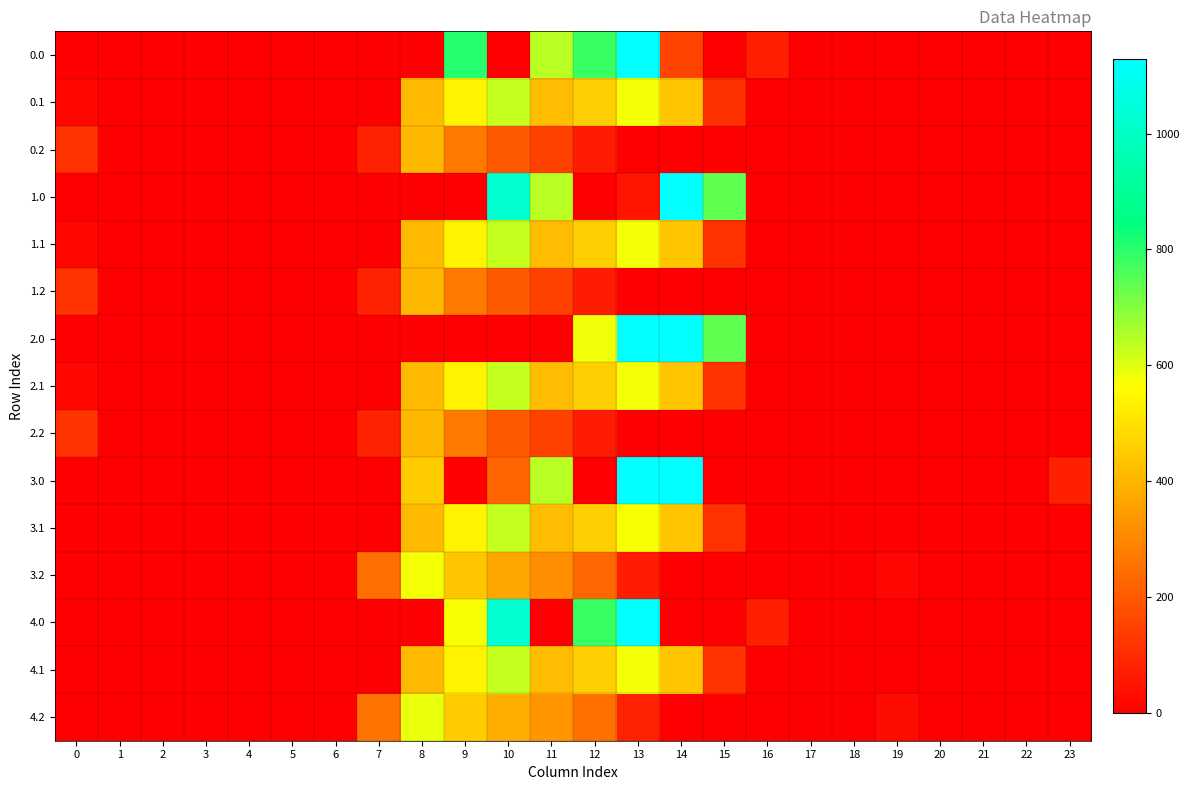

Reading left to right, transcribe all the data shown in this chart.

0.0: 0=0.0	1=0.0	2=0.0	3=0.0	4=0.0	5=0.0	6=0.0	7=0.0	8=0.0	9=804.0	10=0.0	11=640.9	12=784.4	13=1129.0	14=150.7	15=0.0	16=67.6	17=0.0	18=0.0	19=0.0	20=0.0	21=0.0	22=0.0	23=0.0
0.1: 0=15.4	1=0.0	2=0.0	3=0.0	4=0.0	5=0.0	6=0.0	7=0.0	8=412.6	9=542.1	10=628.1	11=415.4	12=456.1	13=574.0	14=438.6	15=109.7	16=0.0	17=0.0	18=0.0	19=0.0	20=0.0	21=0.0	22=0.0	23=0.0
0.2: 0=112.9	1=0.0	2=0.0	3=0.0	4=0.0	5=0.0	6=0.0	7=77.9	8=407.2	9=271.1	10=202.5	11=149.1	12=65.2	13=0.0	14=0.0	15=0.0	16=0.0	17=0.0	18=0.0	19=0.0	20=0.0	21=0.0	22=0.0	23=0.0
1.0: 0=0.0	1=0.0	2=0.0	3=0.0	4=0.0	5=0.0	6=0.0	7=0.0	8=0.0	9=0.0	10=1023.2	11=640.9	12=0.0	13=45.3	14=1128.3	15=739.0	16=0.0	17=0.0	18=0.0	19=0.0	20=0.0	21=0.0	22=0.0	23=0.0
1.1: 0=15.4	1=0.0	2=0.0	3=0.0	4=0.0	5=0.0	6=0.0	7=0.0	8=411.2	9=542.1	10=628.1	11=415.4	12=456.1	13=574.0	14=438.6	15=111.1	16=0.0	17=0.0	18=0.0	19=0.0	20=0.0	21=0.0	22=0.0	23=0.0
1.2: 0=112.9	1=0.0	2=0.0	3=0.0	4=0.0	5=0.0	6=0.0	7=77.9	8=407.2	9=271.1	10=202.5	11=149.1	12=65.2	13=0.0	14=0.0	15=0.0	16=0.0	17=0.0	18=0.0	19=0.0	20=0.0	21=0.0	22=0.0	23=0.0
2.0: 0=0.0	1=0.0	2=0.0	3=0.0	4=0.0	5=0.0	6=0.0	7=0.0	8=0.0	9=0.0	10=0.0	11=0.0	12=580.4	13=1129.0	14=1128.3	15=739.0	16=0.0	17=0.0	18=0.0	19=0.0	20=0.0	21=0.0	22=0.0	23=0.0
2.1: 0=15.4	1=0.0	2=0.0	3=0.0	4=0.0	5=0.0	6=0.0	7=0.0	8=411.2	9=542.1	10=628.1	11=415.4	12=456.1	13=574.0	14=438.6	15=111.1	16=0.0	17=0.0	18=0.0	19=0.0	20=0.0	21=0.0	22=0.0	23=0.0
2.2: 0=112.9	1=0.0	2=0.0	3=0.0	4=0.0	5=0.0	6=0.0	7=77.9	8=407.2	9=271.1	10=202.5	11=149.1	12=65.2	13=0.0	14=0.0	15=0.0	16=0.0	17=0.0	18=0.0	19=0.0	20=0.0	21=0.0	22=0.0	23=0.0
3.0: 0=0.0	1=0.0	2=0.0	3=0.0	4=0.0	5=0.0	6=0.0	7=0.0	8=454.2	9=0.0	10=224.2	11=640.9	12=0.0	13=1129.0	14=1128.3	15=0.0	16=0.0	17=0.0	18=0.0	19=0.0	20=0.0	21=0.0	22=0.0	23=71.8
3.1: 0=0.0	1=0.0	2=0.0	3=0.0	4=0.0	5=0.0	6=0.0	7=0.0	8=412.6	9=542.1	10=628.1	11=415.4	12=456.1	13=572.7	14=438.6	15=111.1	16=0.0	17=0.0	18=0.0	19=0.0	20=0.0	21=0.0	22=0.0	23=0.0
3.2: 0=0.0	1=0.0	2=0.0	3=0.0	4=0.0	5=0.0	6=0.0	7=244.9	8=574.2	9=438.1	10=369.5	11=316.1	12=232.2	13=62.6	14=0.0	15=0.0	16=0.0	17=0.0	18=0.0	19=15.9	20=0.0	21=0.0	22=0.0	23=0.0
4.0: 0=0.0	1=0.0	2=0.0	3=0.0	4=0.0	5=0.0	6=0.0	7=0.0	8=0.0	9=572.5	10=1023.2	11=0.0	12=784.4	13=1129.0	14=0.0	15=0.0	16=67.6	17=0.0	18=0.0	19=0.0	20=0.0	21=0.0	22=0.0	23=0.0
4.1: 0=0.0	1=0.0	2=0.0	3=0.0	4=0.0	5=0.0	6=0.0	7=0.0	8=411.2	9=542.1	10=628.1	11=415.4	12=456.1	13=574.0	14=438.6	15=111.1	16=0.0	17=0.0	18=0.0	19=0.0	20=0.0	21=0.0	22=0.0	23=0.0
4.2: 0=0.0	1=0.0	2=0.0	3=0.0	4=0.0	5=0.0	6=0.0	7=259.9	8=589.2	9=453.1	10=384.5	11=331.1	12=247.2	13=77.6	14=0.0	15=0.0	16=0.0	17=0.0	18=0.0	19=30.9	20=0.0	21=0.0	22=0.0	23=0.0